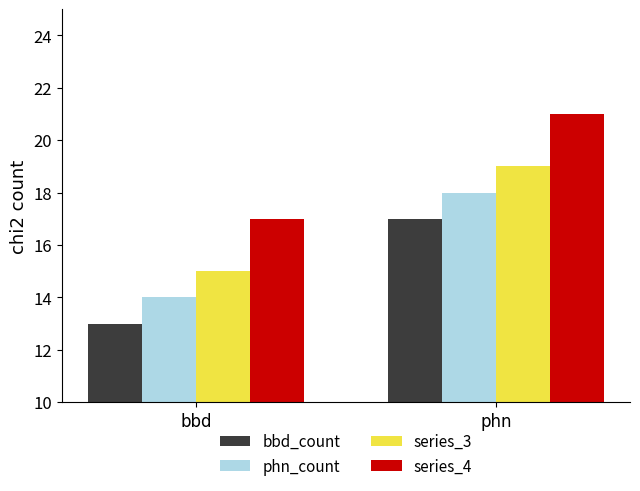

Reading left to right, what are all the values shown in this chart?

bbd_count: bbd=13	phn=17
phn_count: bbd=14	phn=18
series_3: bbd=15	phn=19
series_4: bbd=17	phn=21